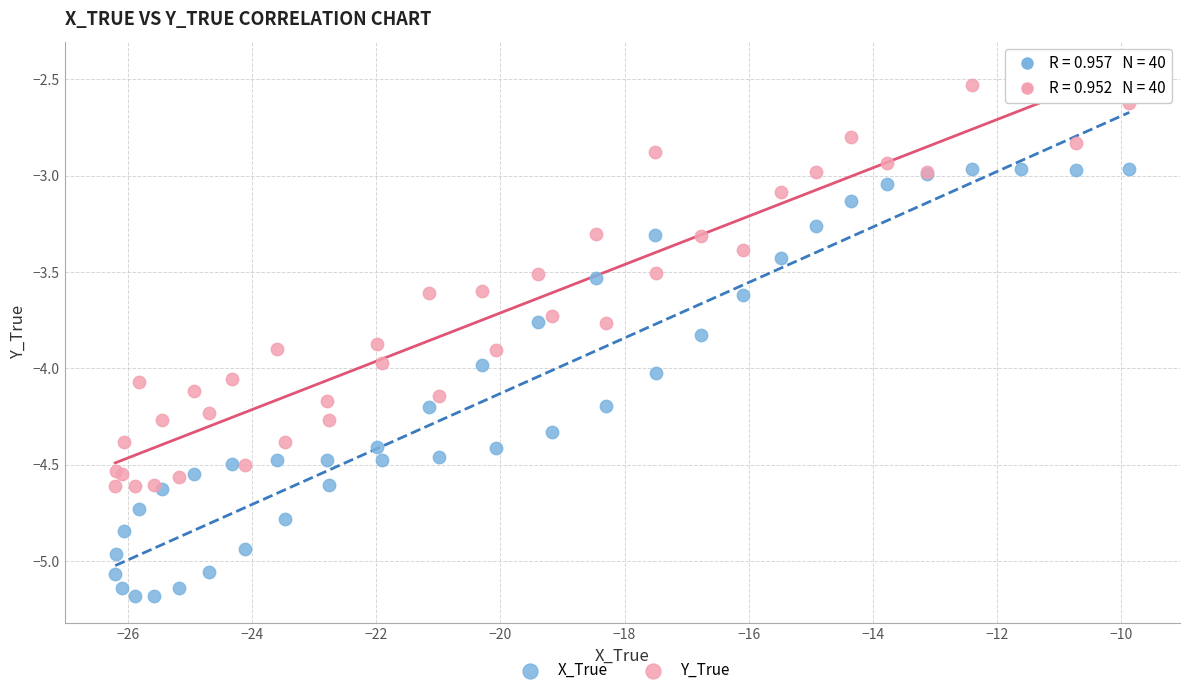

What is the X range (max minus min) for the scatter plot?

16.3